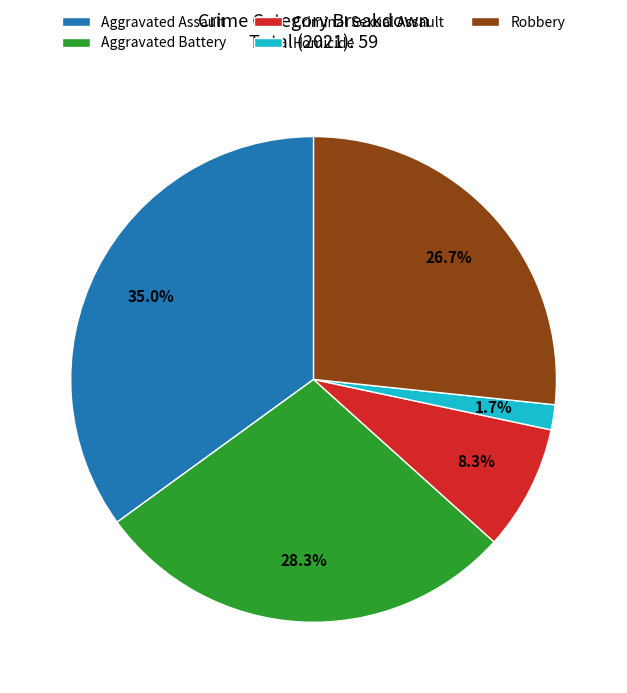

How many slices are in this pie chart?

5